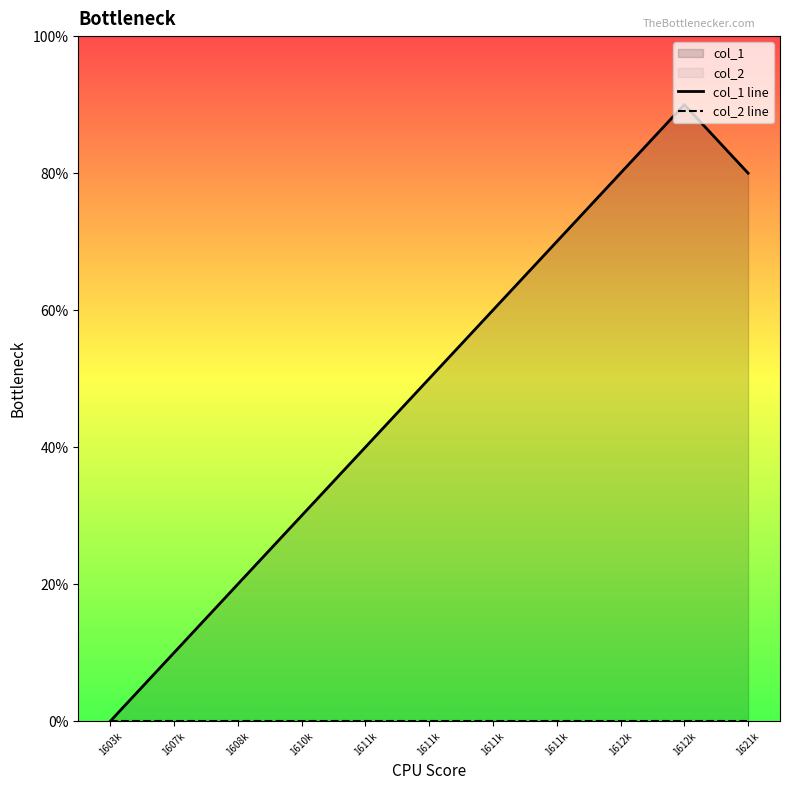

How many lines are shown in the chart?

2